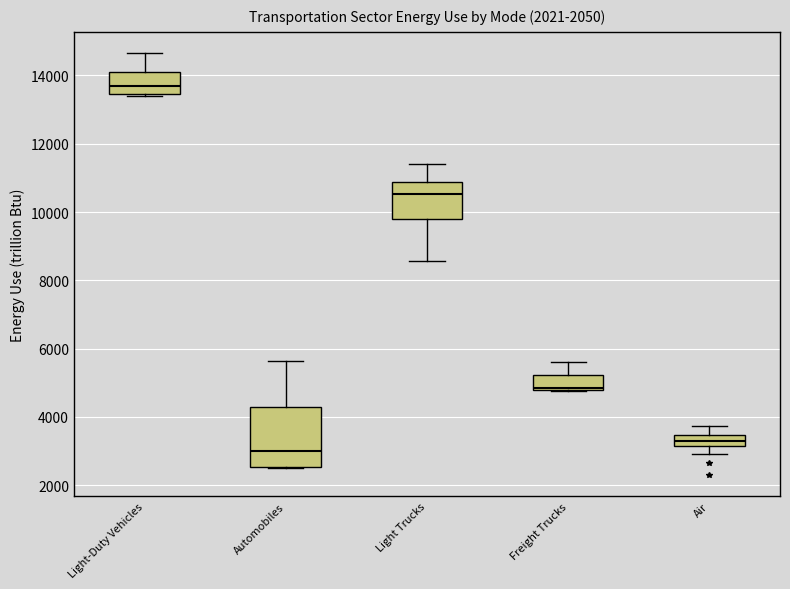

Comparing the boxes themselves (not the whiskers), which one is the tallest?

Automobiles